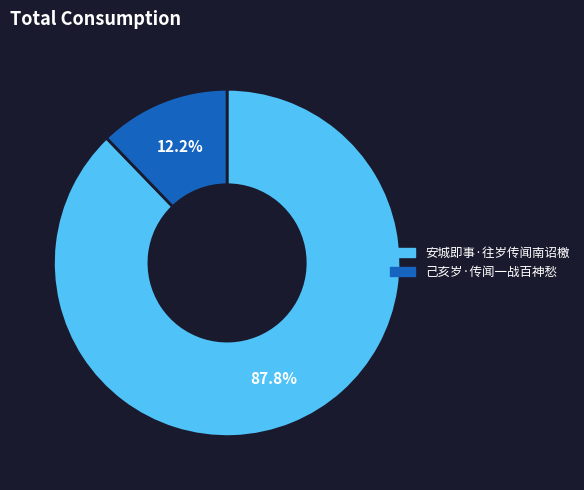

To the nearest percent, what is the average slice percentage?

50%